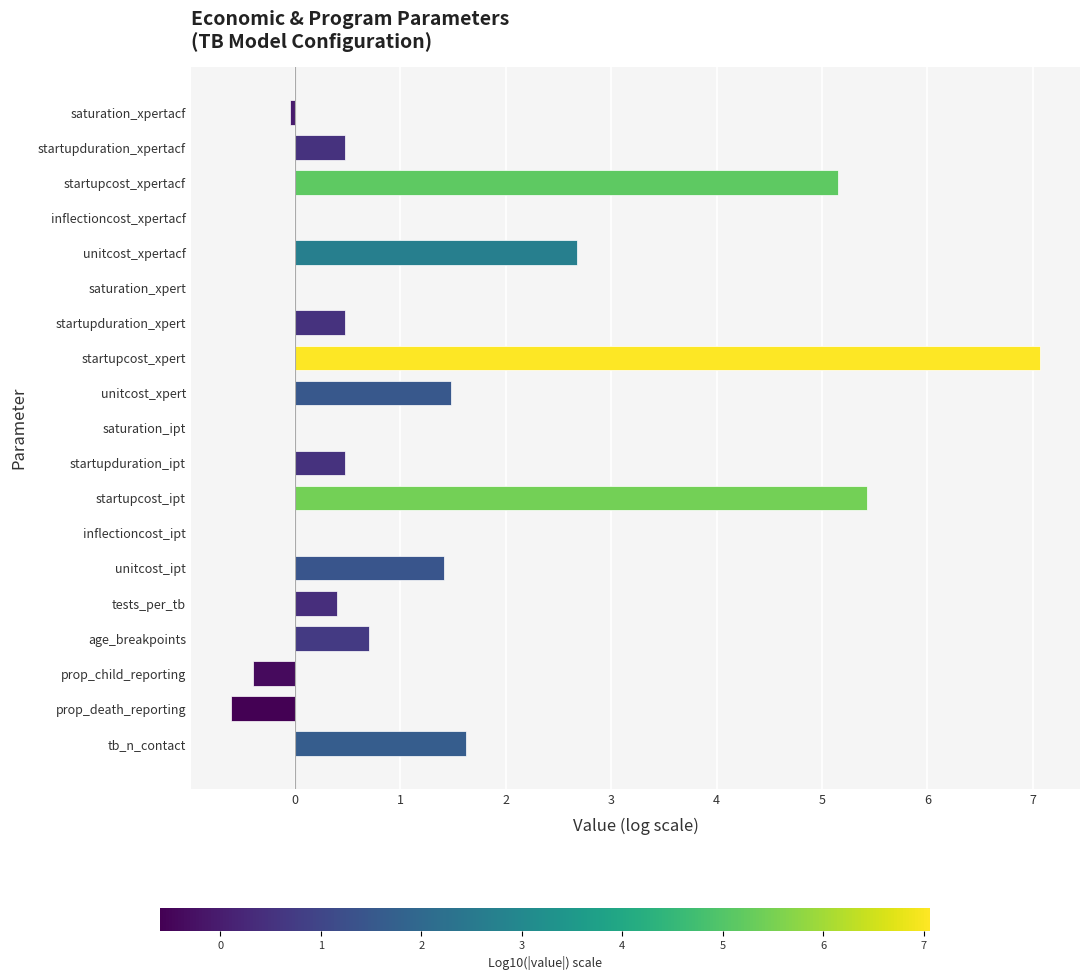

The chart shows a value of 0.5 at startupduration_xpertacf. True or false?

True